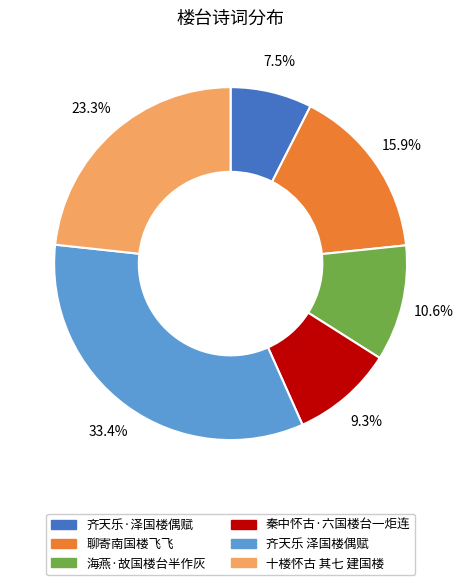

Between 十楼怀古 其七 建国楼 and 秦中怀古·六国楼台一炬连, which is larger?

十楼怀古 其七 建国楼